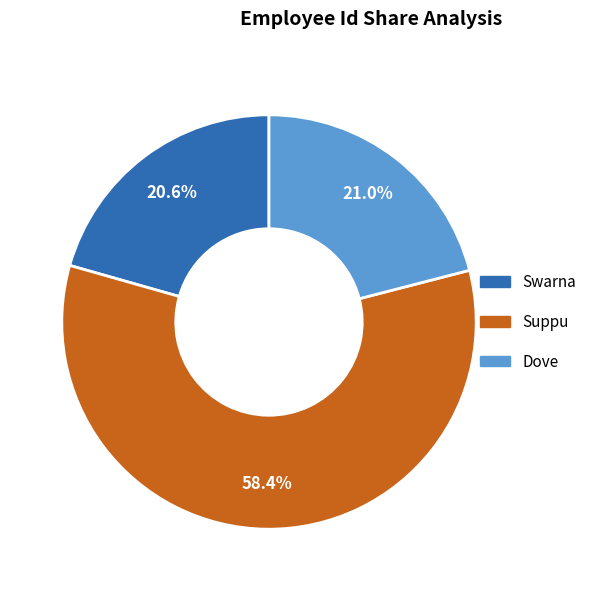

Approximately how many times larger is the value at Suppu compared to Dove?

2.8